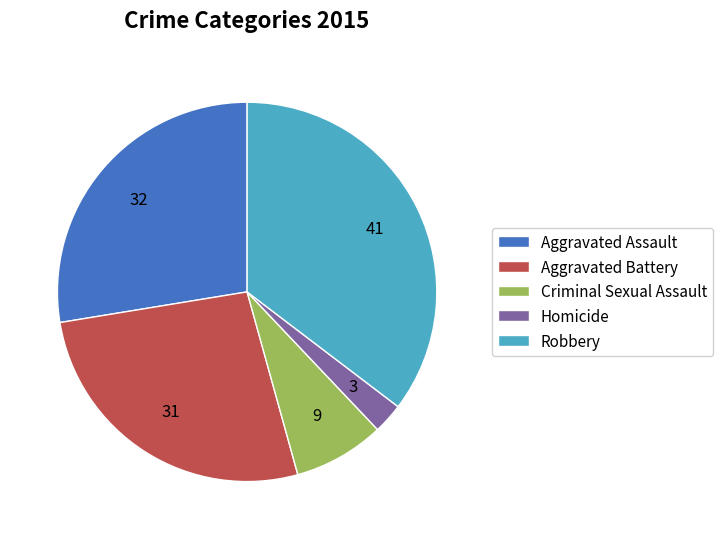

What is the ratio of the value at Aggravated Battery to the value at Aggravated Assault?

1.0